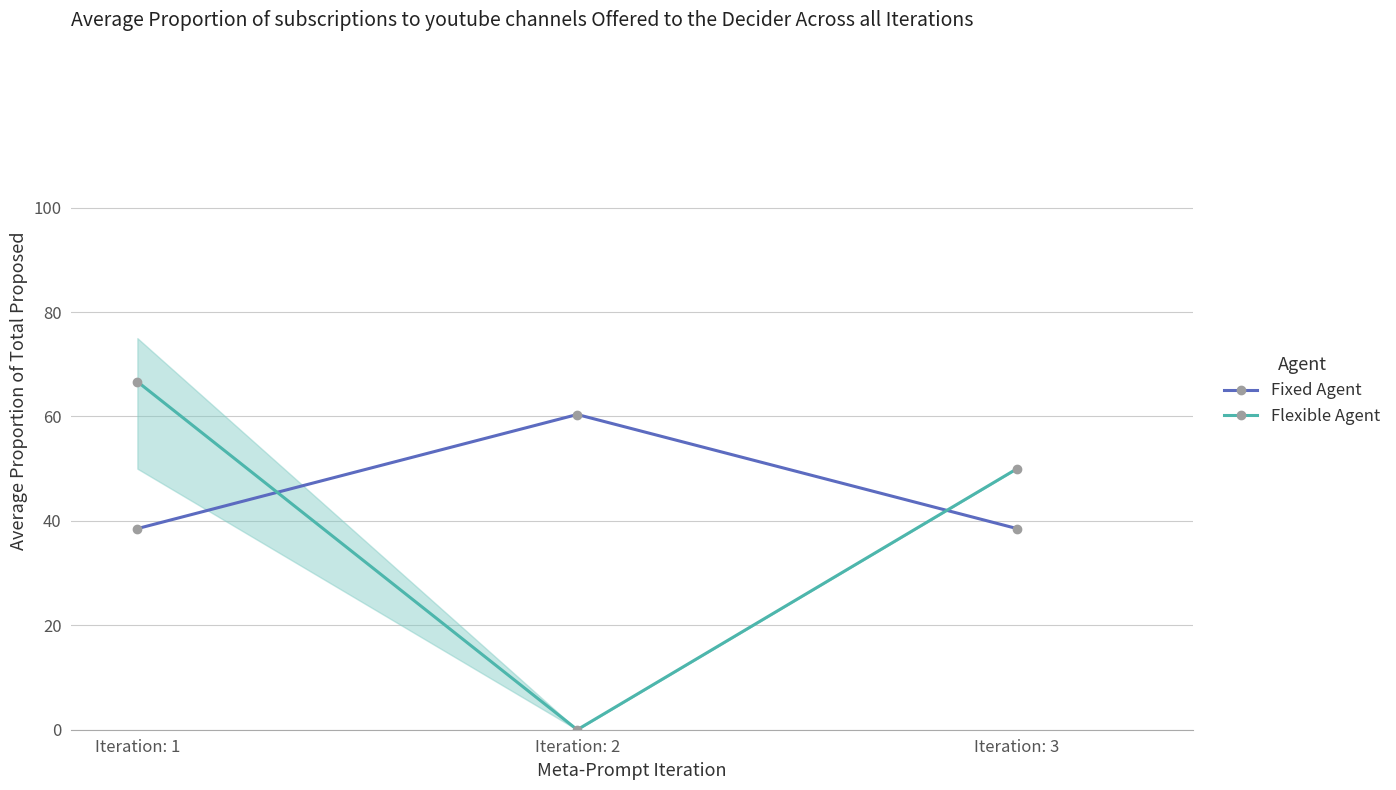

Is this an area chart (filled region under the line)?

No